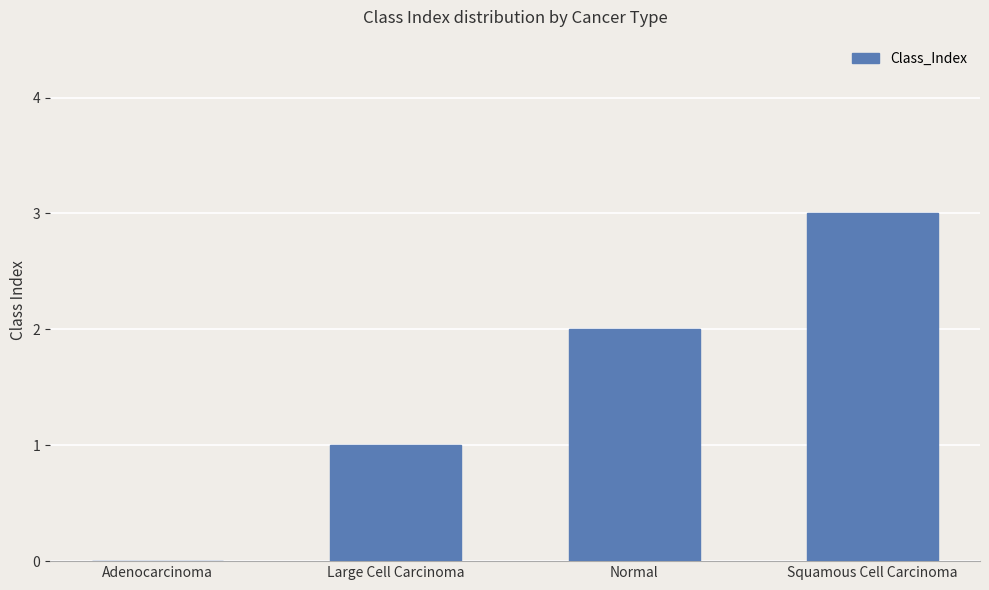

Reading left to right, what are all the values shown in this chart?

Adenocarcinoma=0	Large Cell Carcinoma=1	Normal=2	Squamous Cell Carcinoma=3